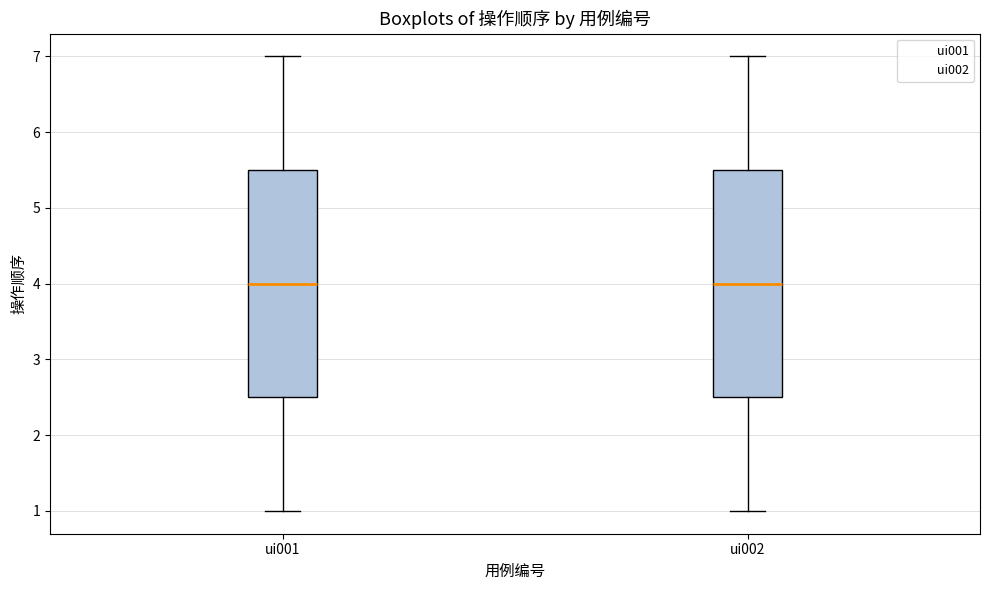

Reading left to right, transcribe this box plot: for each box, give where its median line is, the range the box spans, and where its two whiskers end, as read against the y-axis. The values are not printed on the chart, so give them approximately, as read against the axis.

ui001: median 4.0, box 2.5 to 5.5, whiskers 1.0 to 7.0
ui002: median 4.0, box 2.5 to 5.5, whiskers 1.0 to 7.0